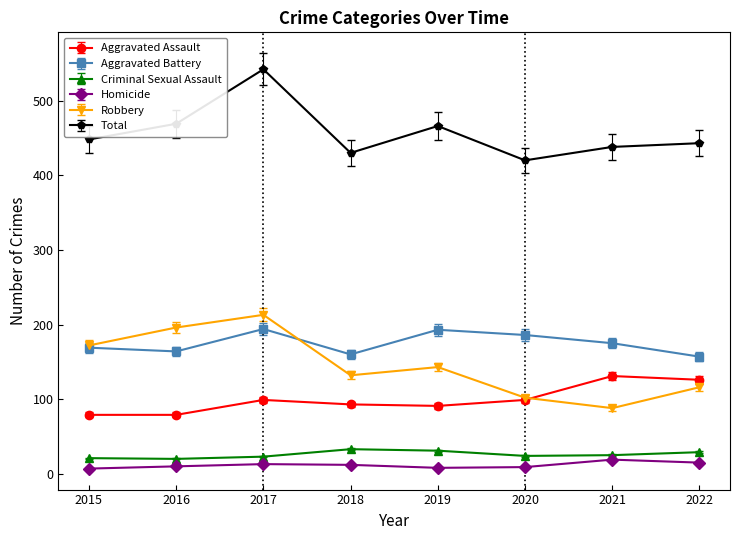

The value of Aggravated Battery at 2016 is 242.4. True or false?

False